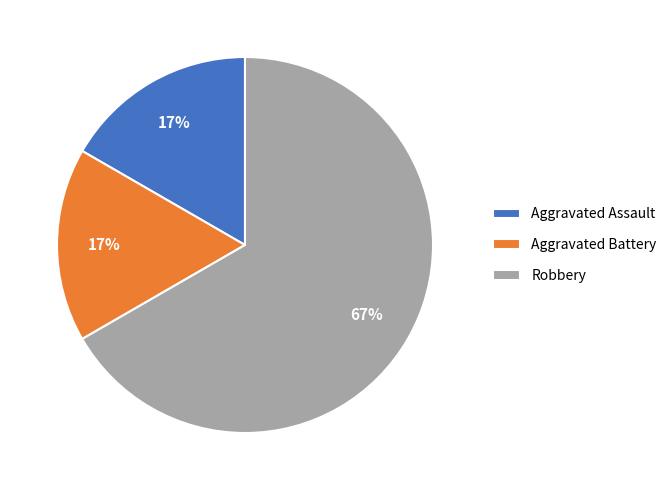

Which category has the biggest portion of the pie?

Robbery